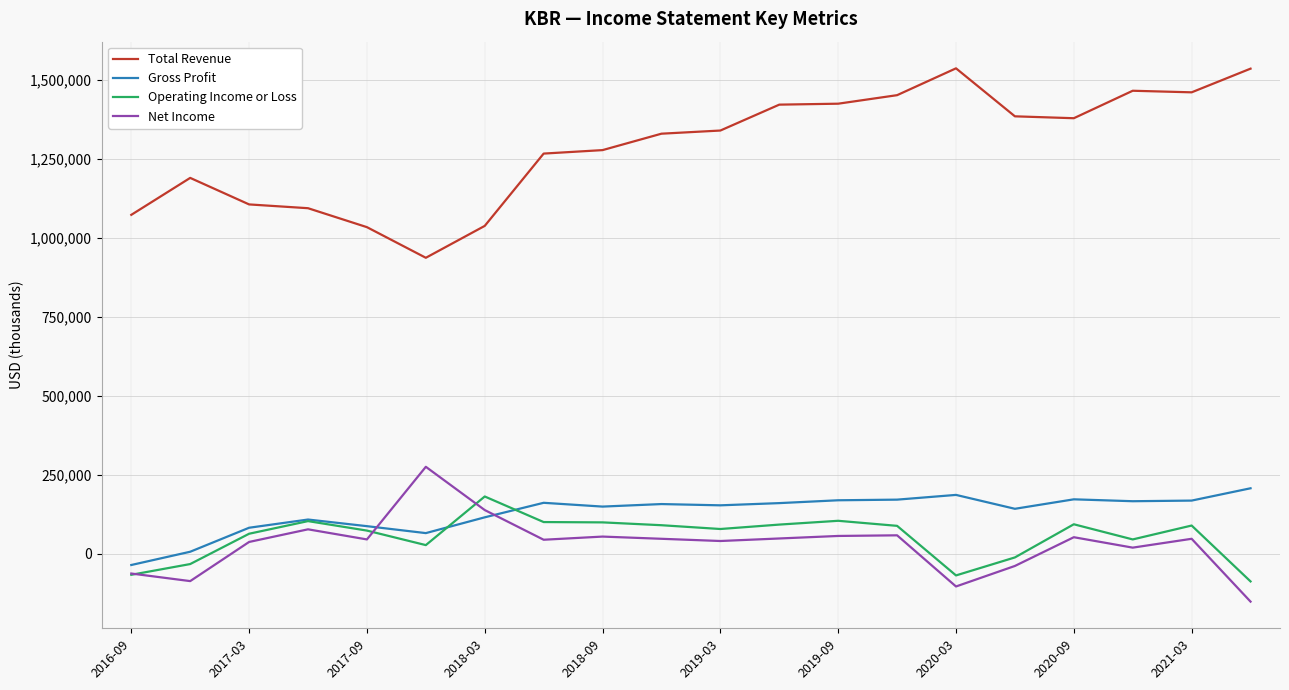

What is the maximum value shown in the chart?

1537000